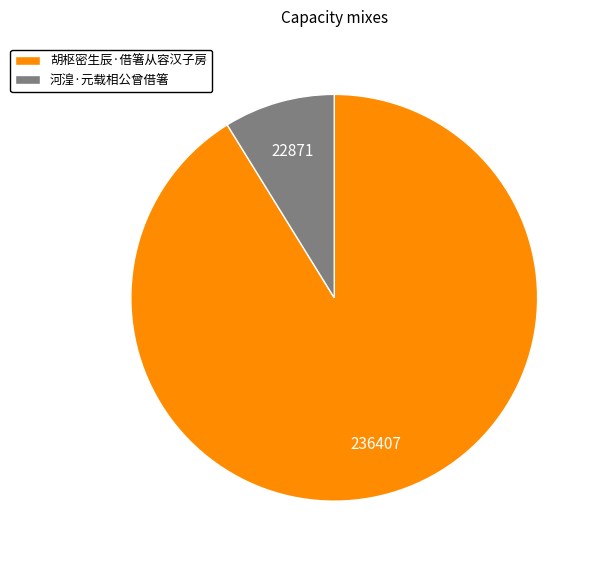

Which slice represents more than half of the pie?

胡枢密生辰·借箸从容汉子房